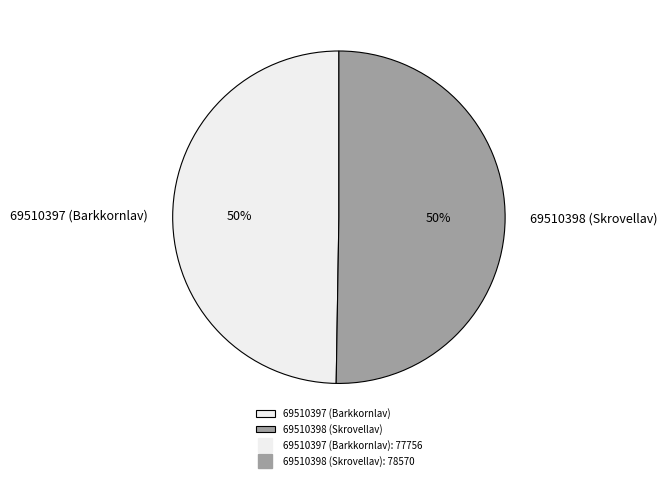

True or false: 69510397 (Barkkornlav) accounts for 50% of the total.

True